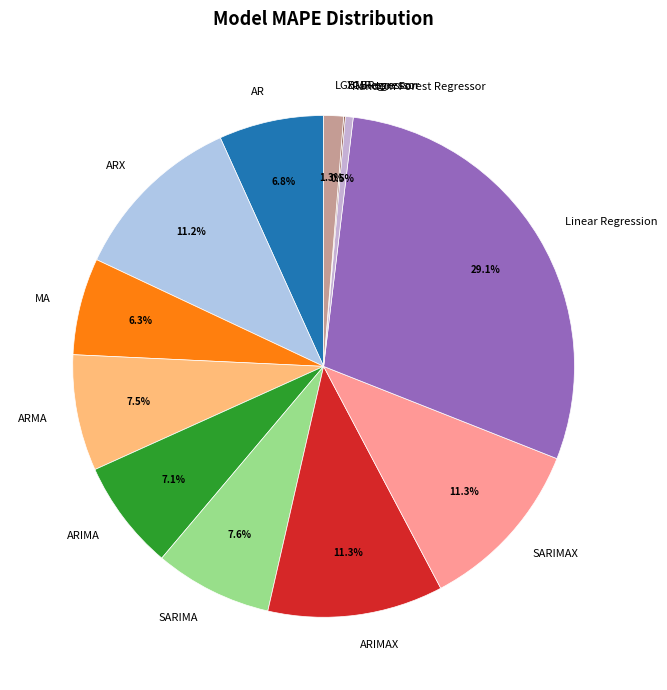

How much of the chart is everything except LGBMRegressor?

98.7%